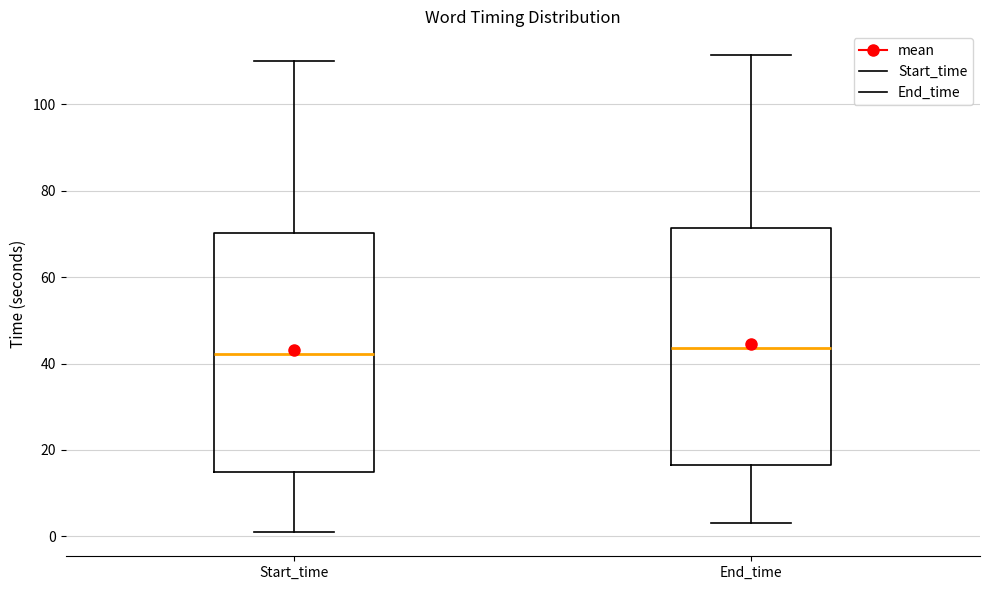

Where does the upper whisker of the box for End_time end on the y-axis? The values are not printed on the chart, so give them approximately, as read against the axis.

112